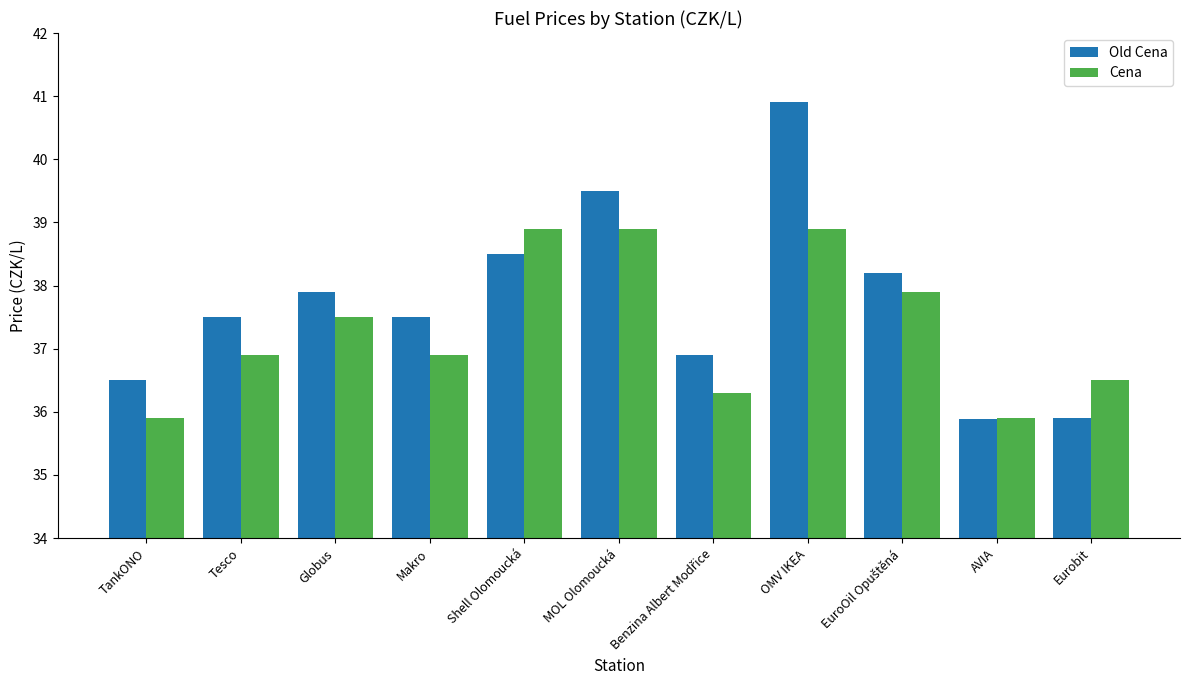

True or false: Cena has a value of 50.0 at AVIA.

False